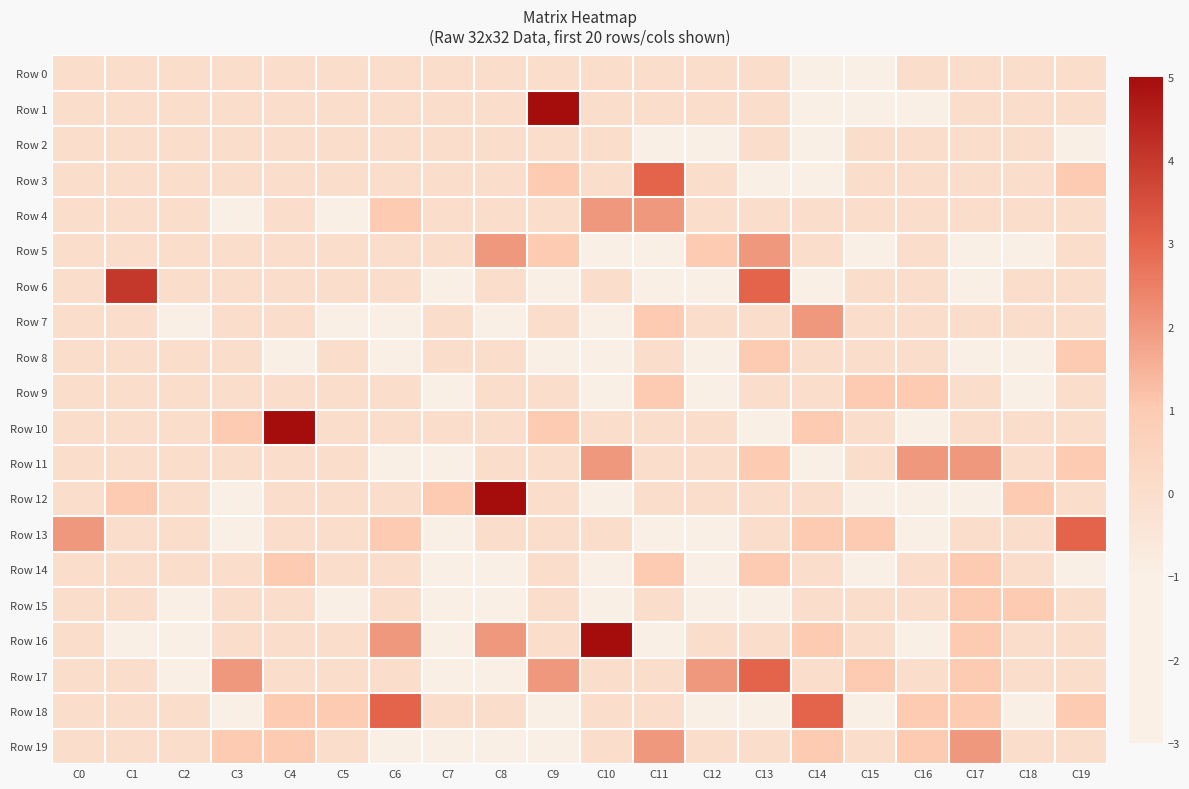

Which label corresponds to the largest value in the chart?

C9